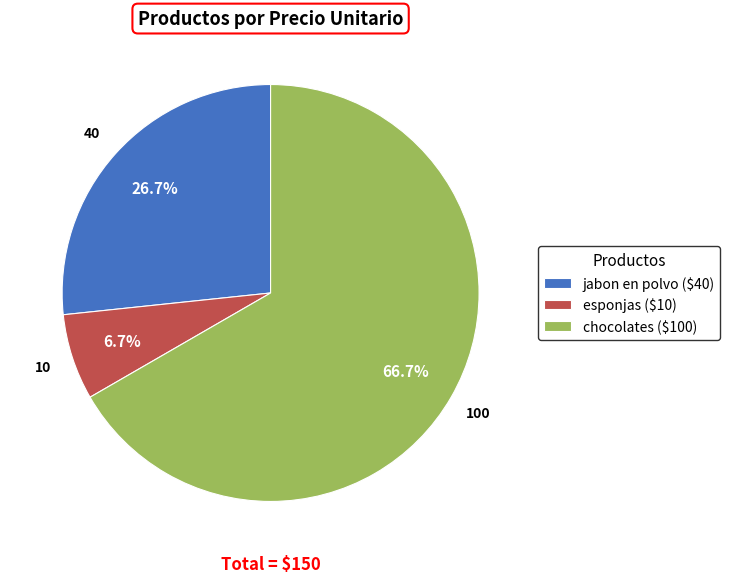

How many segments does this pie chart have?

3